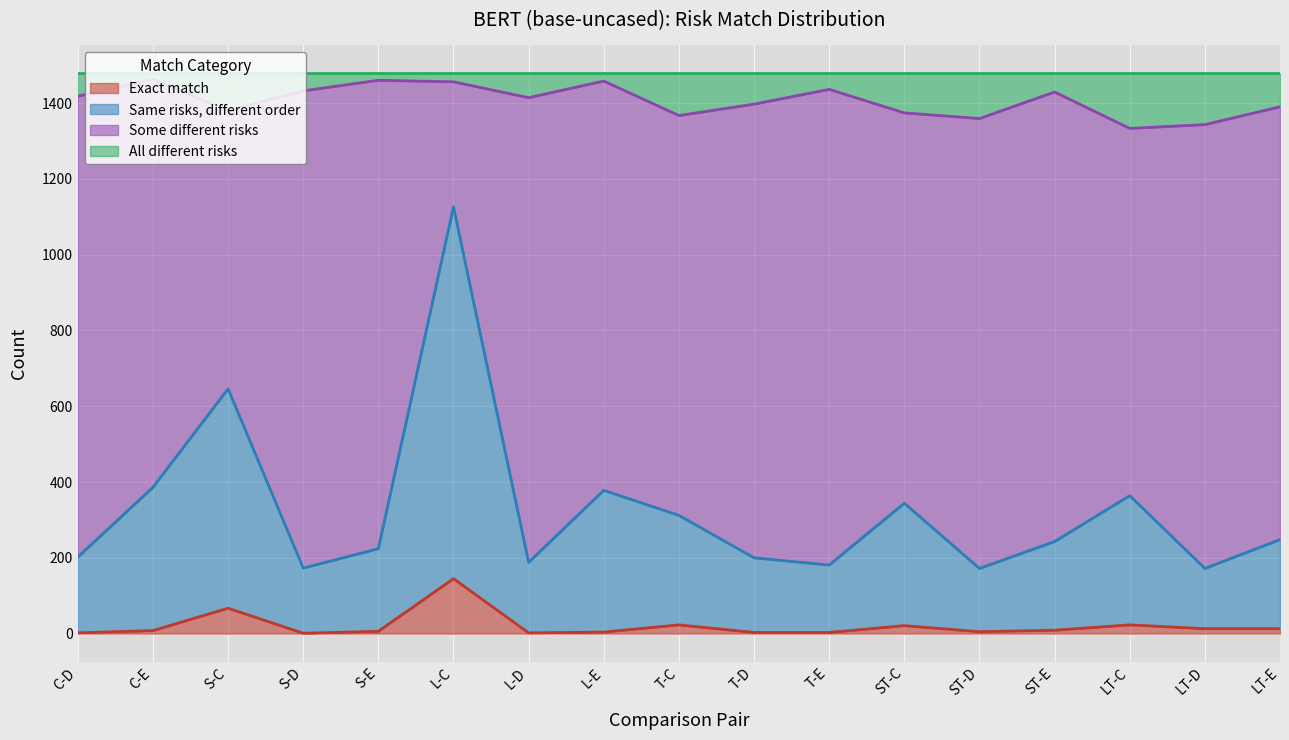

Which category has the highest value in the Exact match series?

L-C